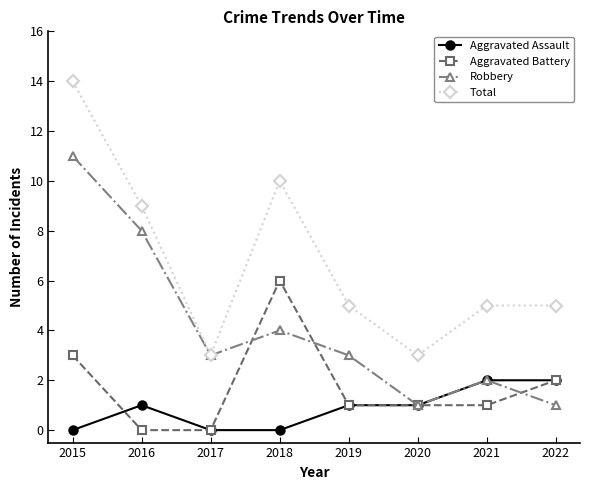

How many interior local valleys does the Robbery series have?

2